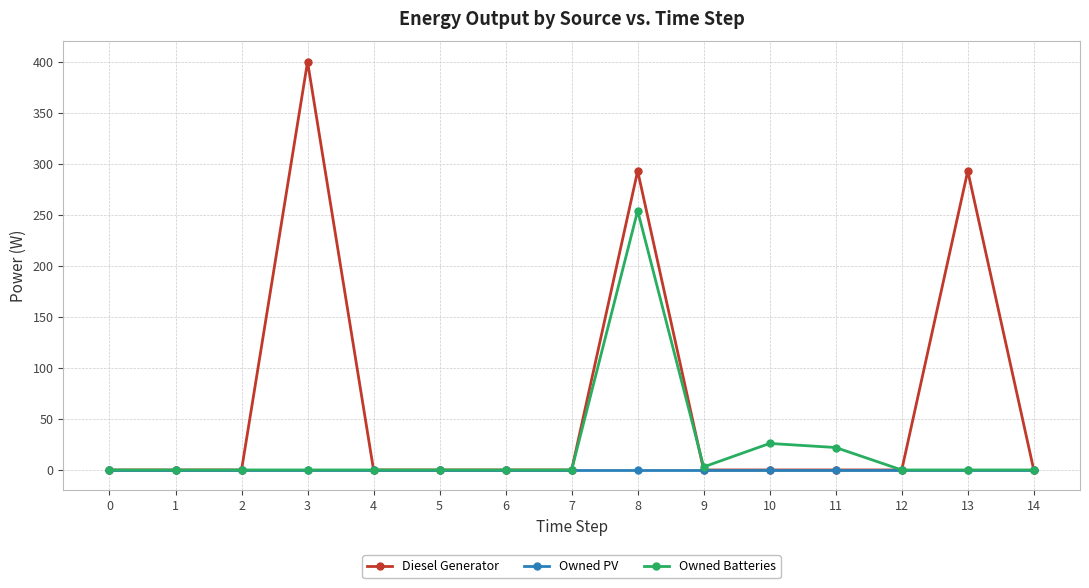

Which series has the largest range (max minus min)?

Diesel Generator